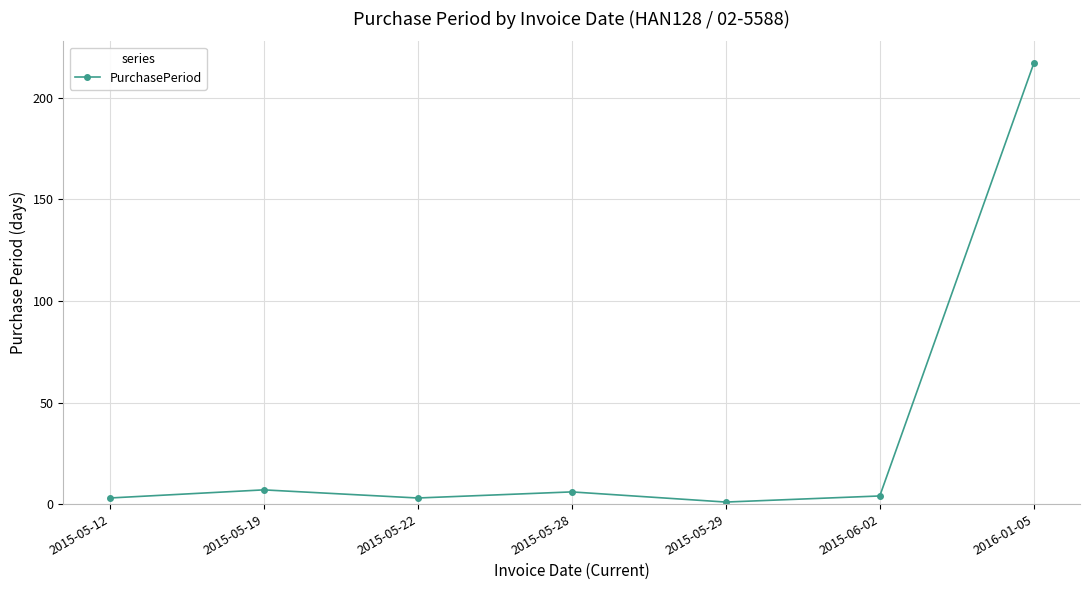

What is the sum of all values?

241